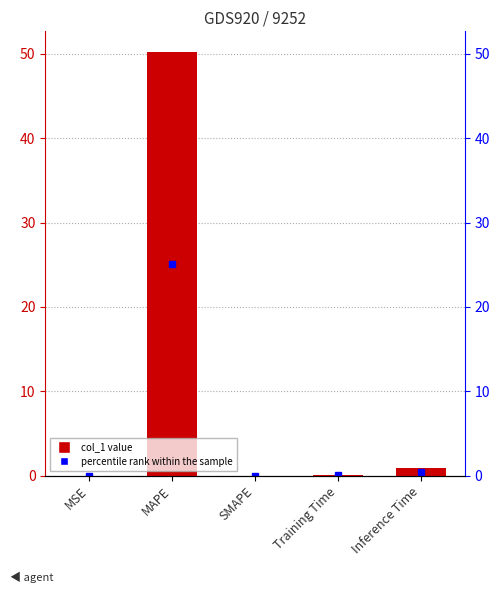

Are the bars grouped side by side (vs. stacked)?

No